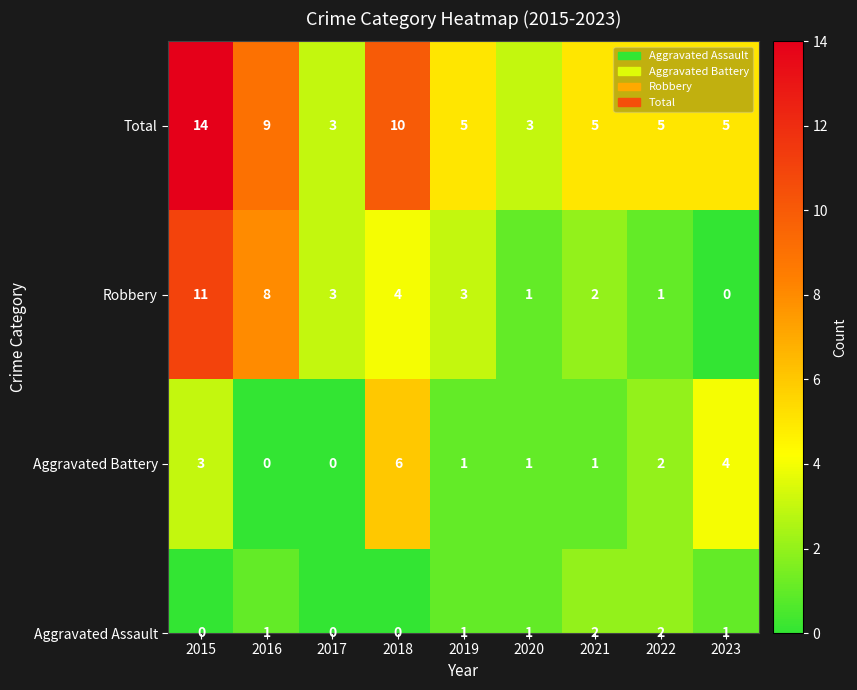

What is the greatest value displayed?

14